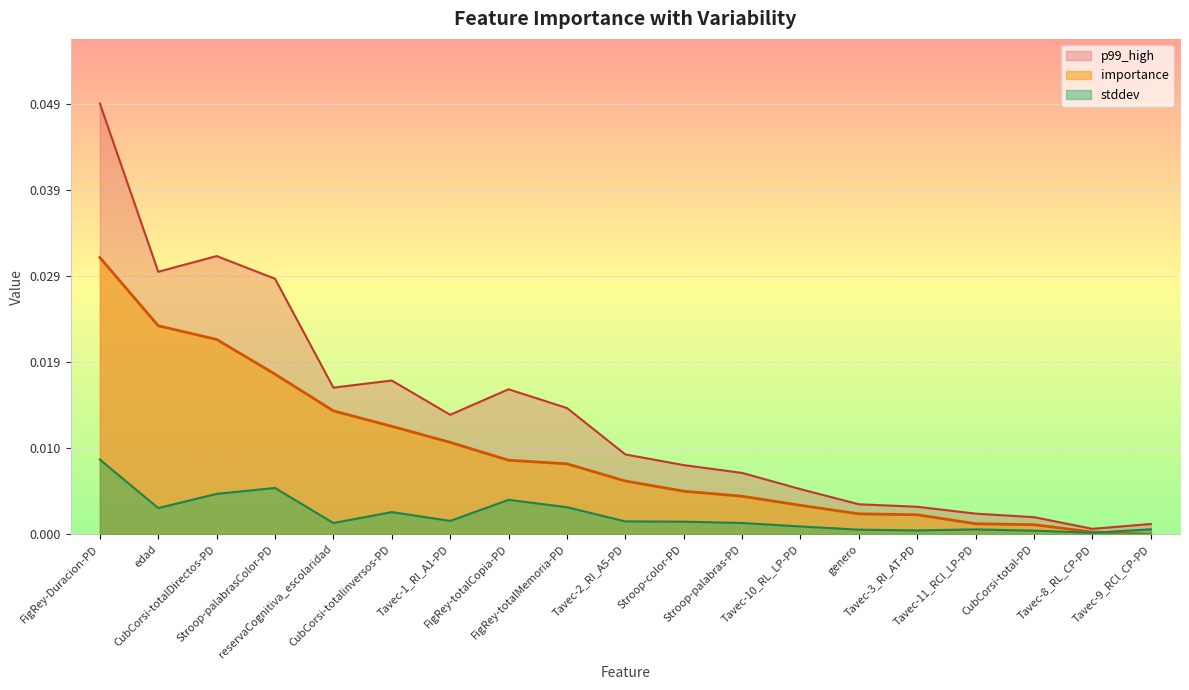

Which series has the largest total across all categories?

p99_high